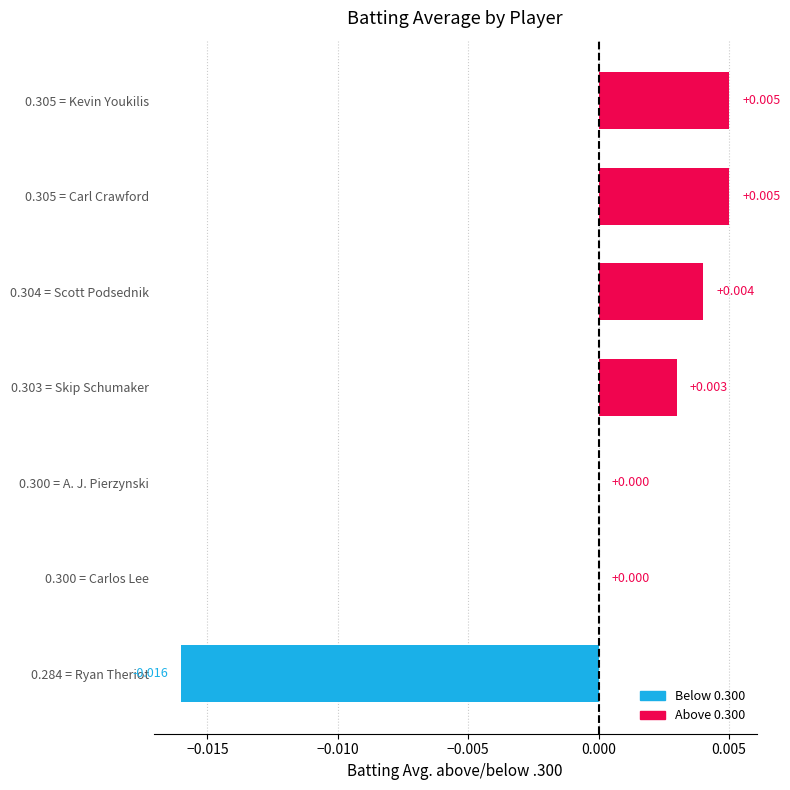

Count the number of categories in the chart.

7